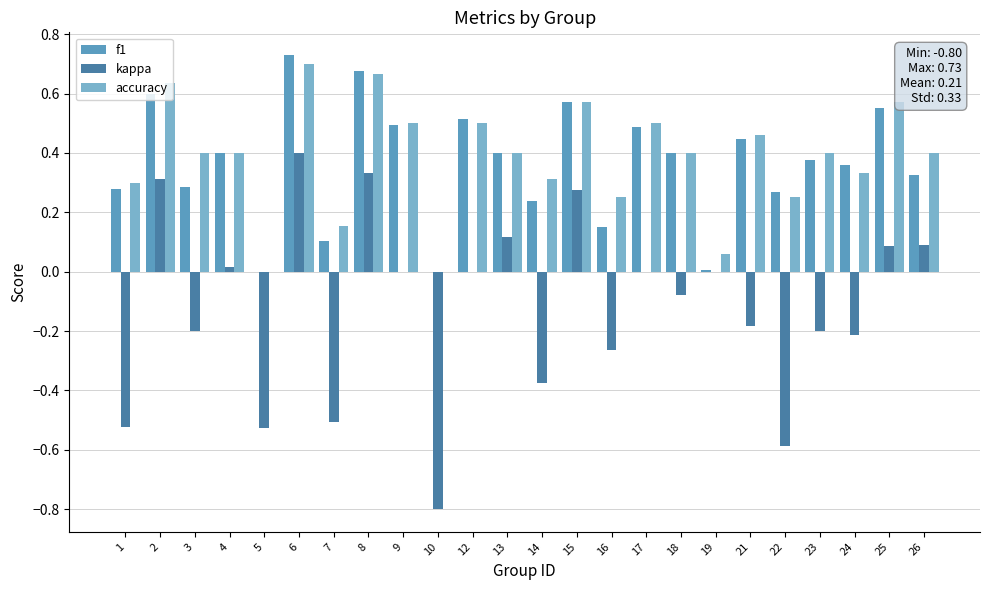

Are the bars horizontal?

No